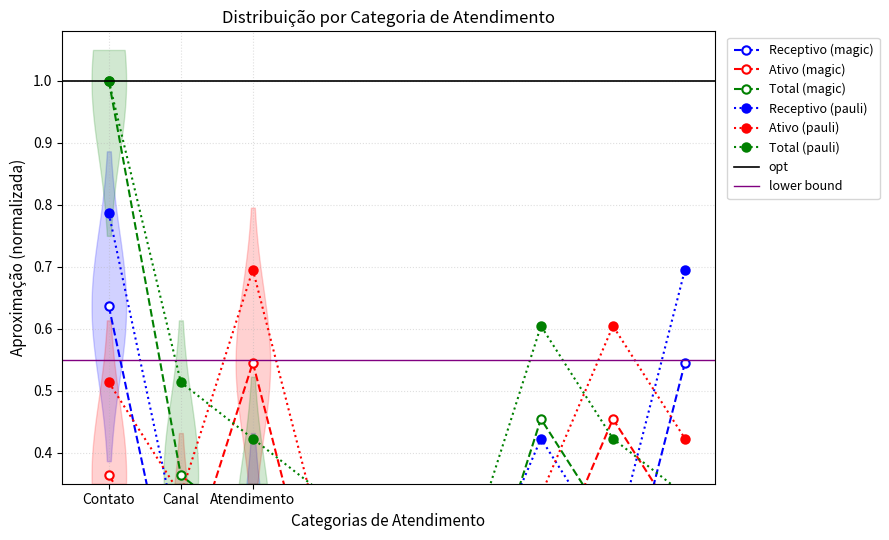

In Ativo, how many points are lower than both neighbors (excluding endpoints)?

2